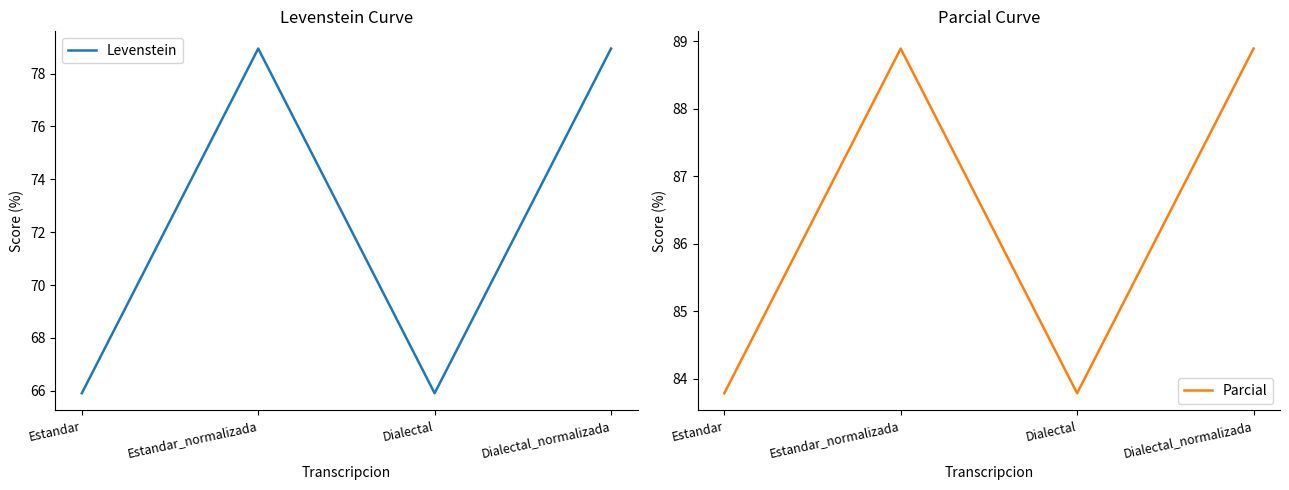

At Dialectal, list the series in order from largest to smallest.

Parcial, Levenstein